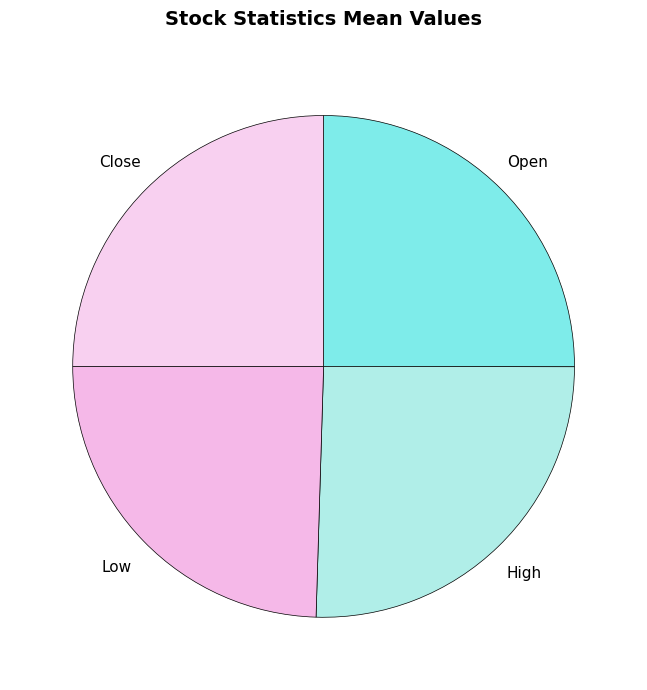

True or false: High accounts for 25% of the total.

True